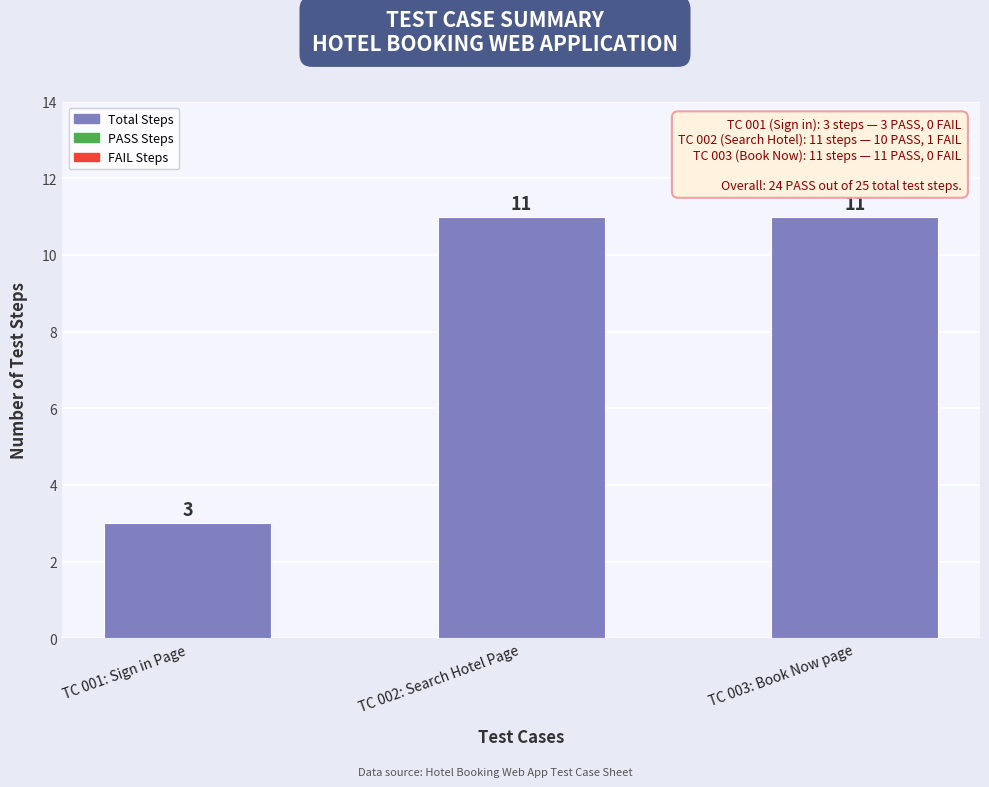

Where is the data nearest to the value 7?

TC 001: Sign in Page